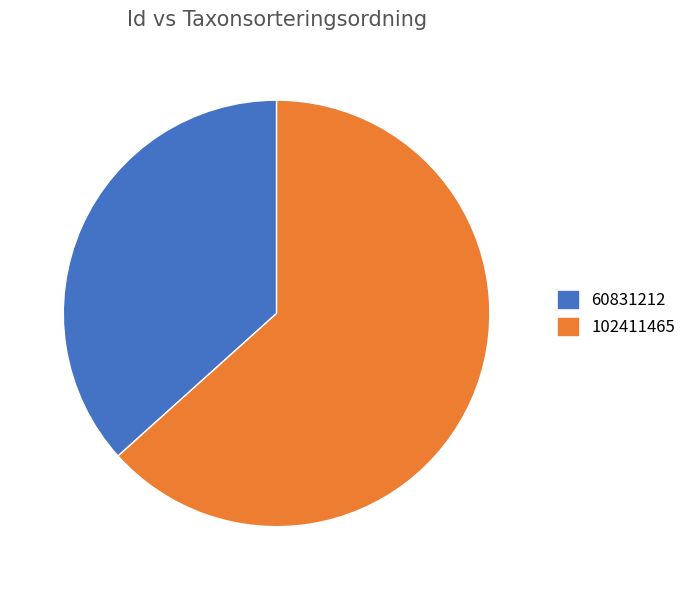

Approximately how many times larger is the value at 102411465 compared to 60831212?

1.7